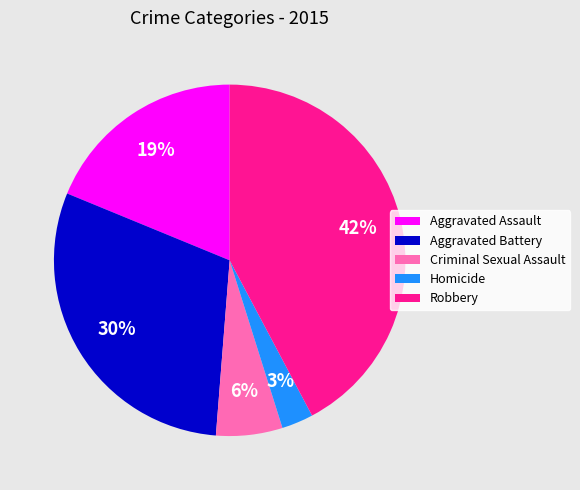

To the nearest percent, what is the combined percentage of Aggravated Battery and Robbery?

72%